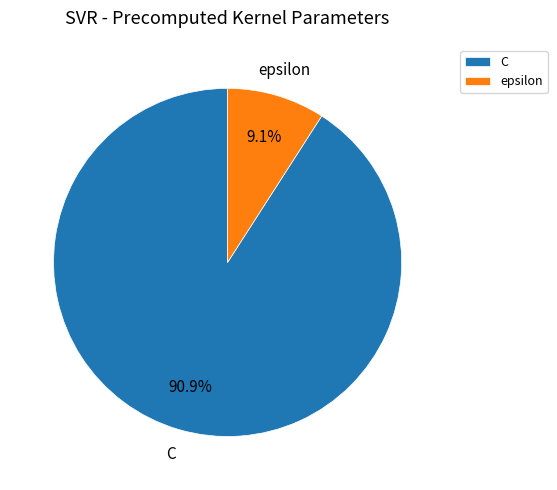

True or false: epsilon accounts for 9% of the total.

True